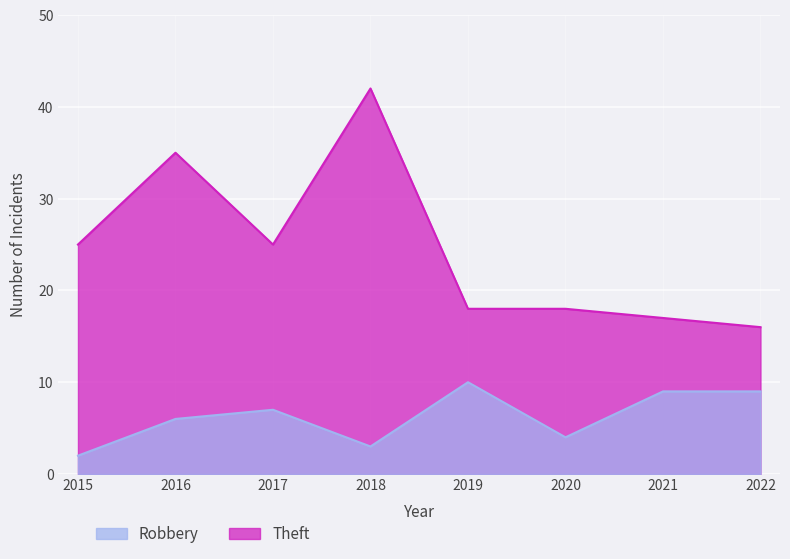

What is the spread (max minus min) of values at 2019?

8